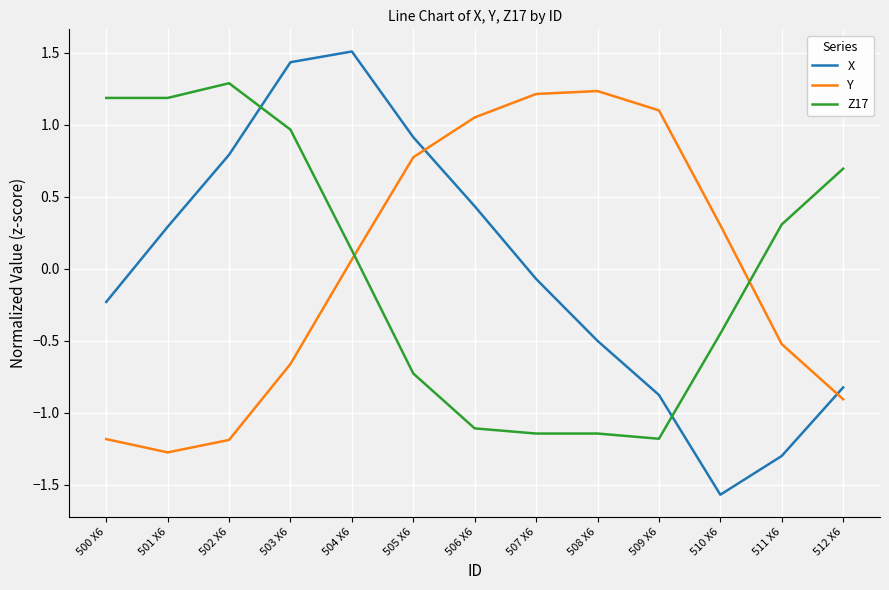

What is the total value across all series at 509 X6?

-1.0